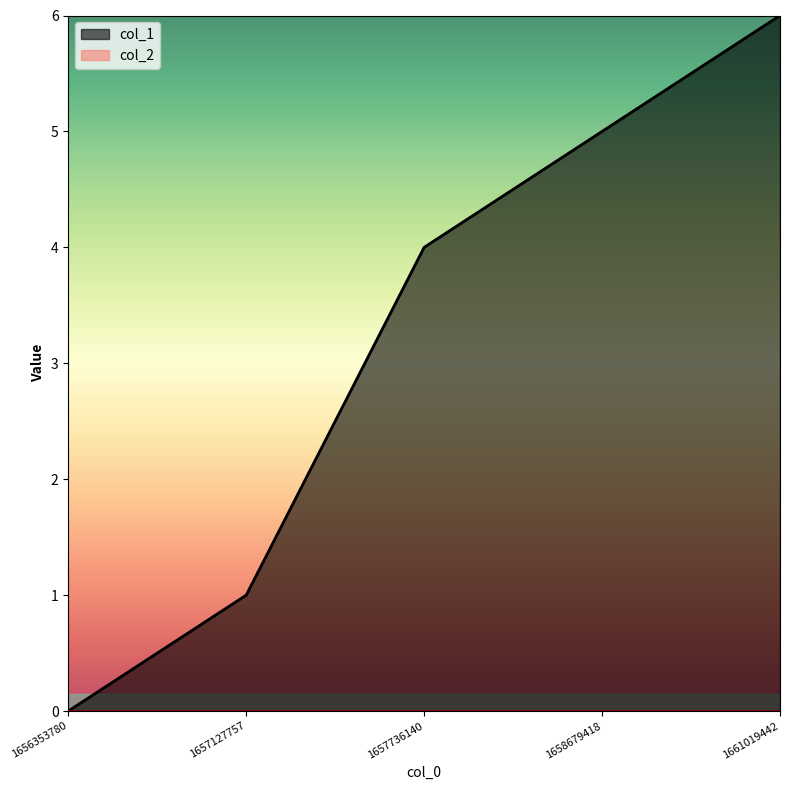

Where is the data nearest to the value 3?

1657736140